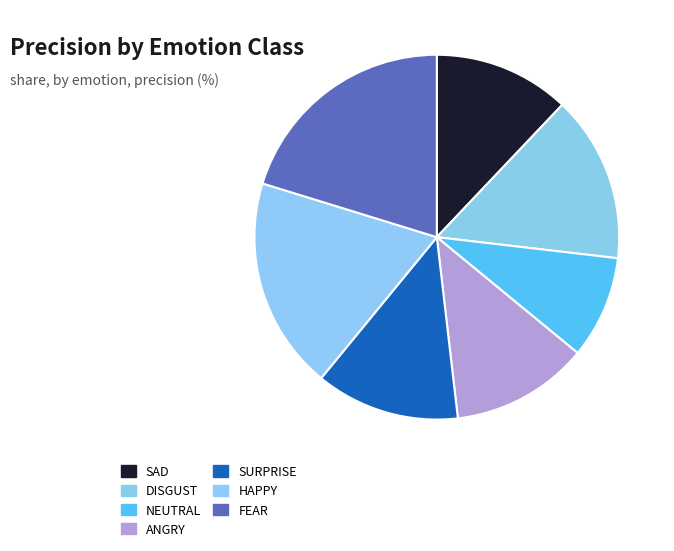

Which slice is the smallest?

NEUTRAL